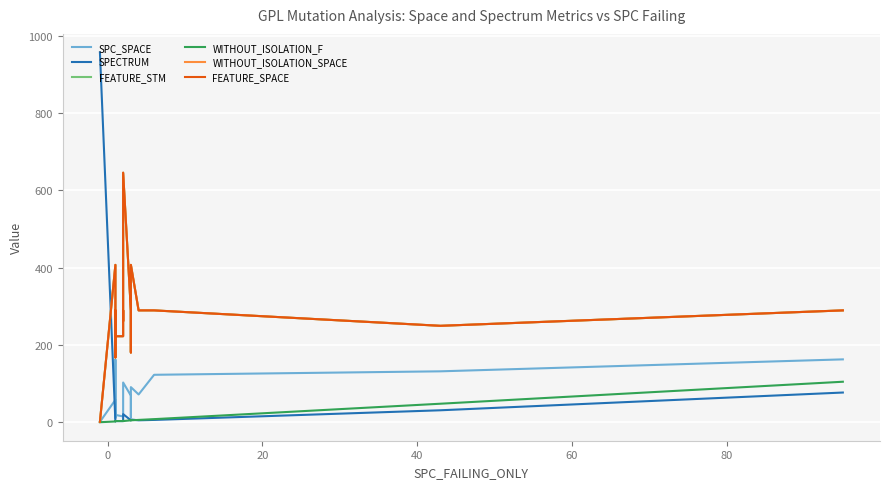

Reading left to right, extract all data points from this chart.

SPC_SPACE: 0	0	0	57	18	161	10	18	14	21	68	102	68	13	12	90	71	122	131	162
SPECTRUM: 958	958	958	1	2	2	2	2	2	3	5	20	4	4	5	6	4	5	30	76
FEATURE_STM: 0	0	0	407	222	289	167	222	222	289	261	646	289	289	180	407	289	289	249	289
WITHOUT_ISOLATION_F: -1	-1	-1	1	2	2	2	2	2	3	3	2	4	4	5	4	5	7	47	104
WITHOUT_ISOLATION_SPACE: 0	0	0	407	222	289	167	222	222	289	261	646	289	289	180	407	289	289	249	289
FEATURE_SPACE: 0	0	0	407	222	289	167	222	222	289	261	646	289	289	180	407	289	289	249	289